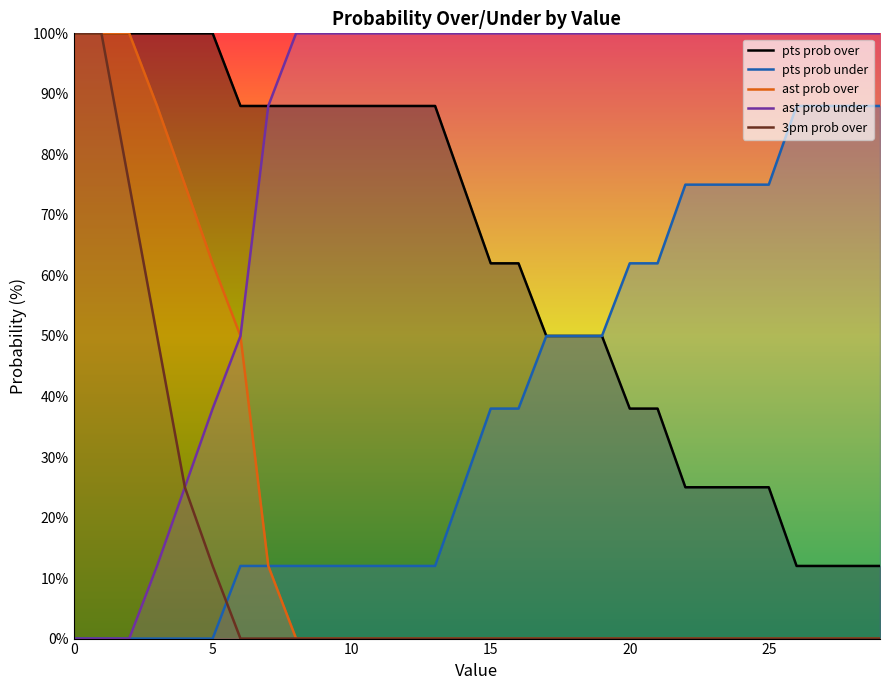

Reading left to right, extract all data points from this chart.

pts prob over: 100	100	100	100	100	100	88	88	88	88	88	88	88	88	75	62	62	50	50	50	38	38	25	25	25	25	12	12	12	12
pts prob under: 0	0	0	0	0	0	12	12	12	12	12	12	12	12	25	38	38	50	50	50	62	62	75	75	75	75	88	88	88	88
ast prob over: 100	100	100	88	75	62	50	12	0	0	0	0	0	0	0	0	0	0	0	0	0	0	0	0	0	0	0	0	0	0
ast prob under: 0	0	0	12	25	38	50	88	100	100	100	100	100	100	100	100	100	100	100	100	100	100	100	100	100	100	100	100	100	100
3pm prob over: 100	100	75	50	25	12	0	0	0	0	0	0	0	0	0	0	0	0	0	0	0	0	0	0	0	0	0	0	0	0